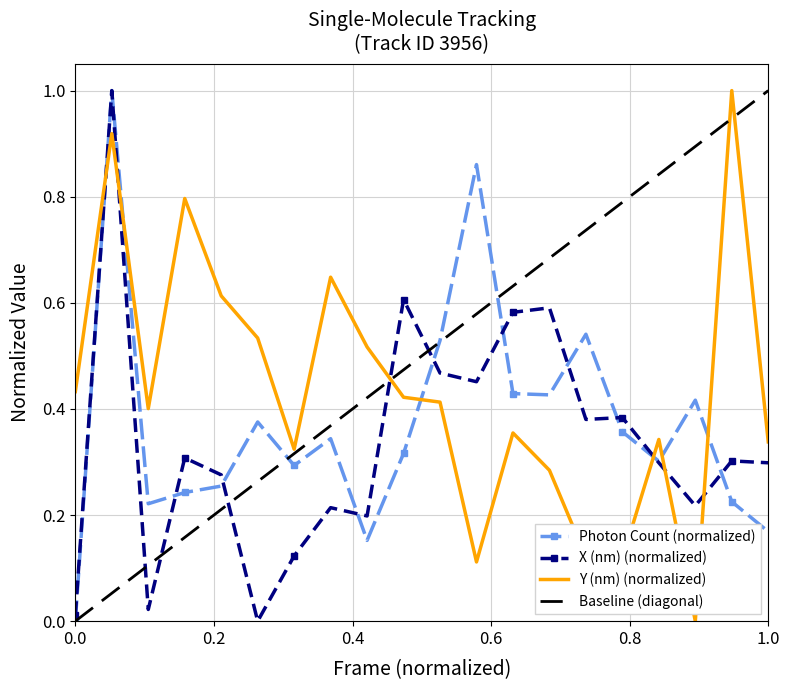

What is the highest value of the Y (nm) (normalized) series?

1.0